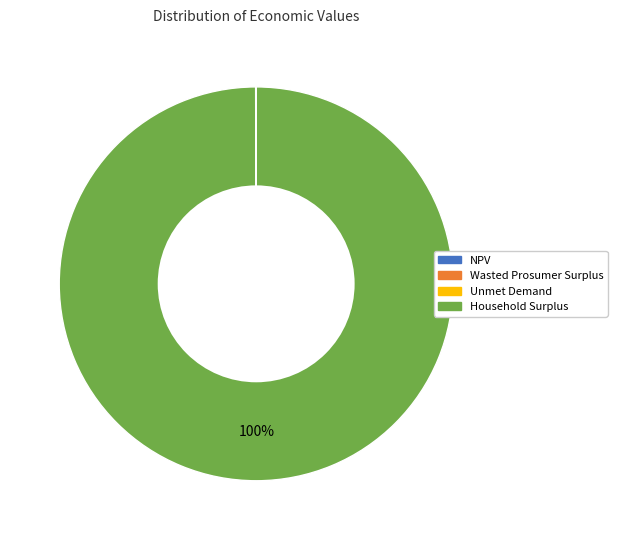

Which category accounts for the majority?

Household Surplus